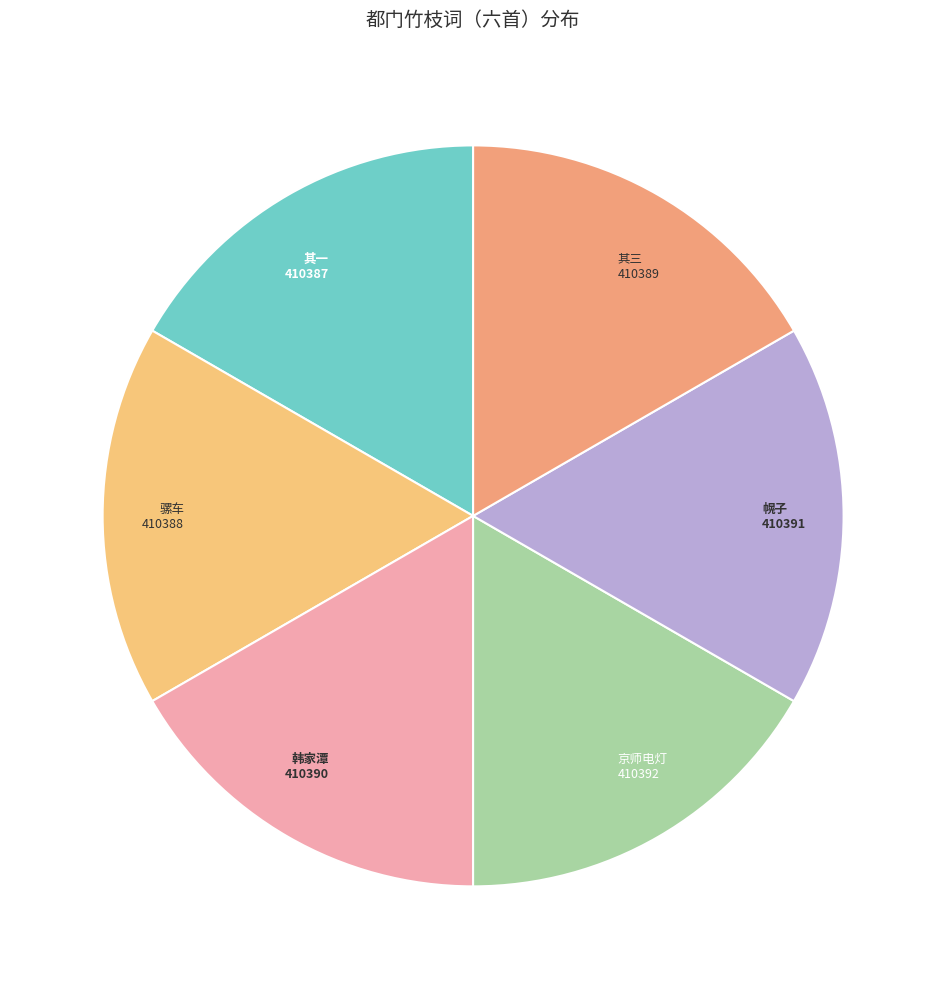

Is there a majority slice in this chart?

No